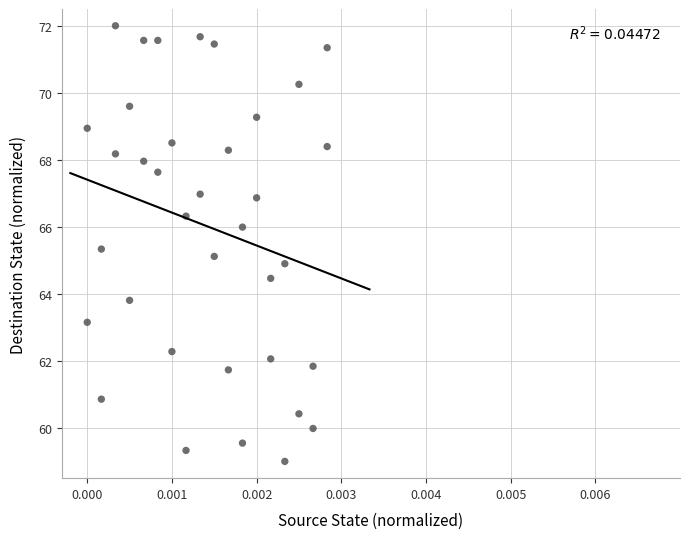

What is the range of Y values (max minus min)?

13.0